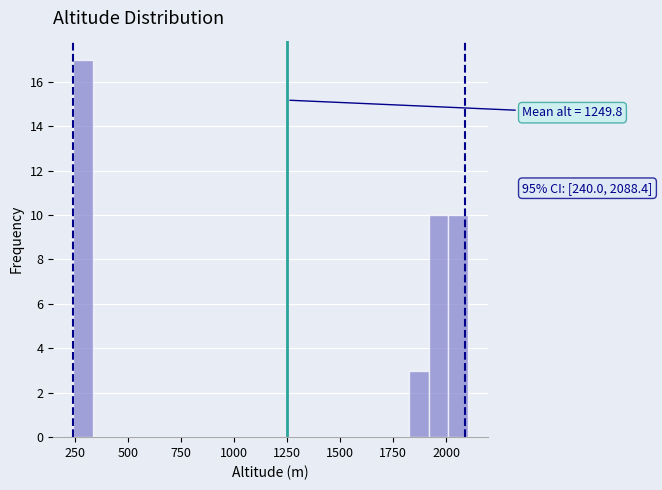

Around what value on the x-axis is the tallest bar? Give the approximate position of its centre, as read against the axis.

300